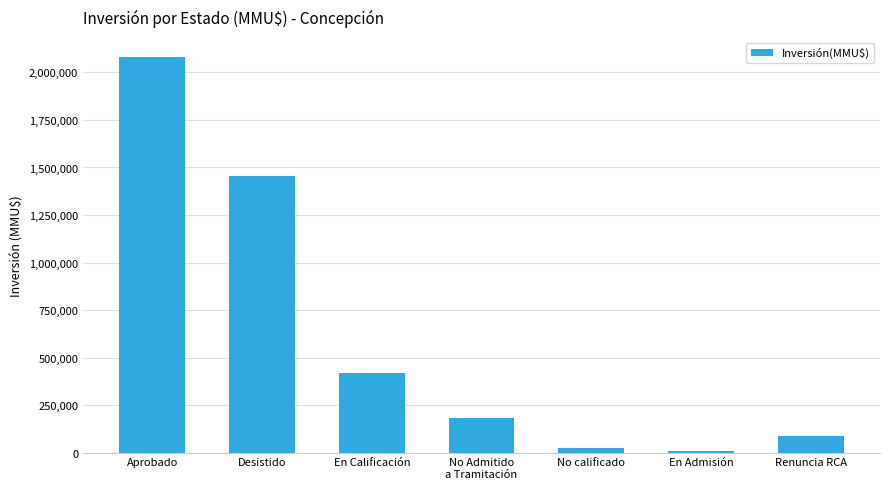

Are the bars horizontal?

No